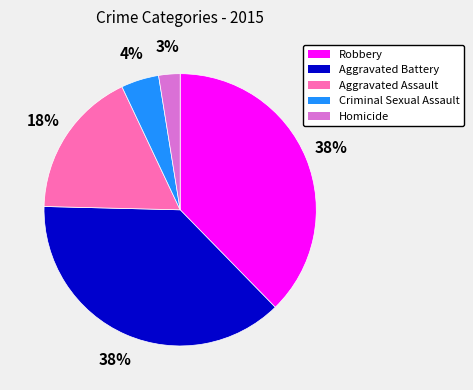

What percentage is the Aggravated Battery slice, to the nearest percent?

38%